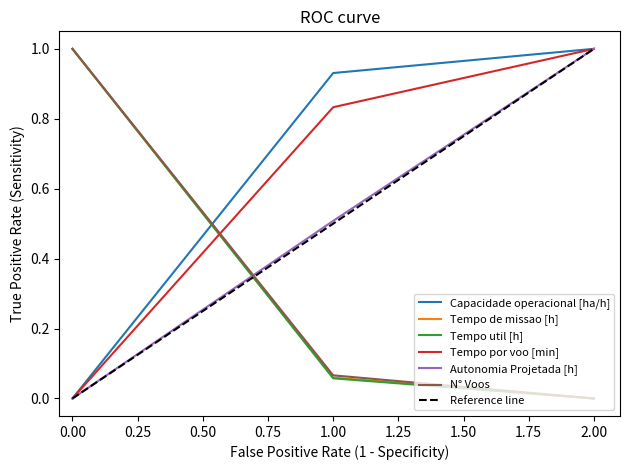

What is the difference between the Tempo por voo [min] values at 1 and 2?

0.2